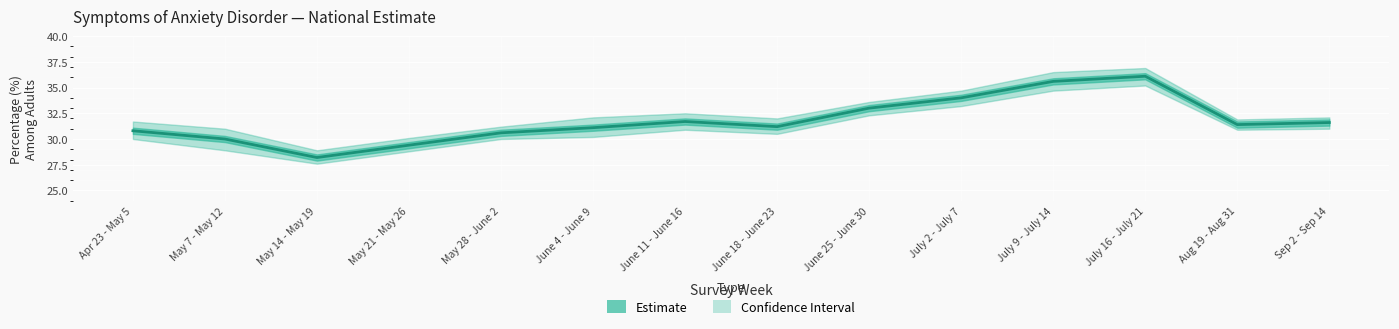

At which category does the data reach its first local peak?

June 11 - June 16